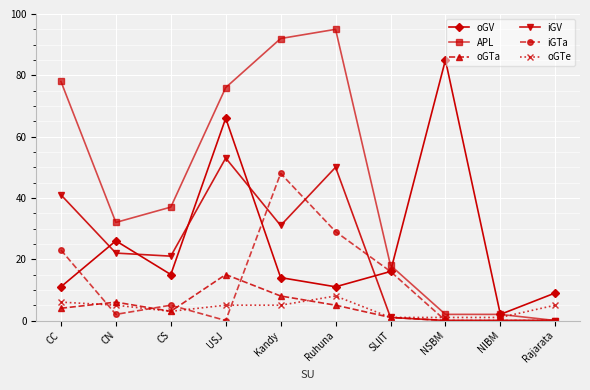

The value of APL at CC is 47. True or false?

False